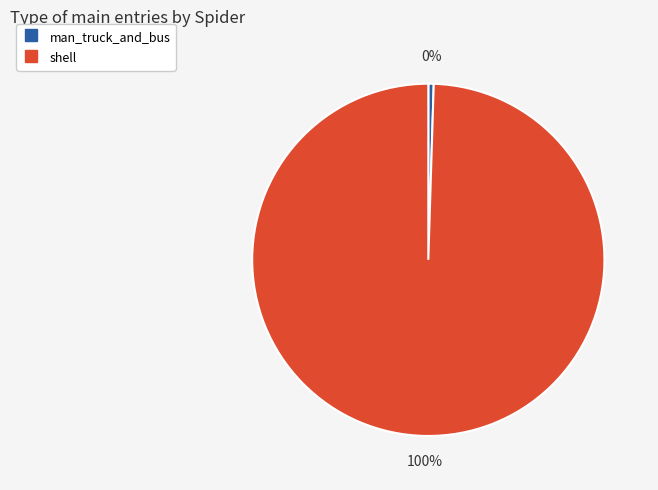

To the nearest percent, what is the combined percentage of man_truck_and_bus and shell?

100%